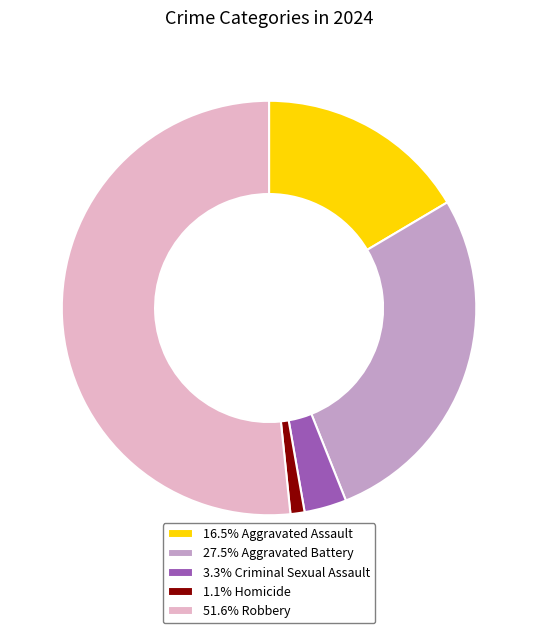

Do 3.3% Criminal Sexual Assault and 1.1% Homicide together represent more than half of the pie?

No